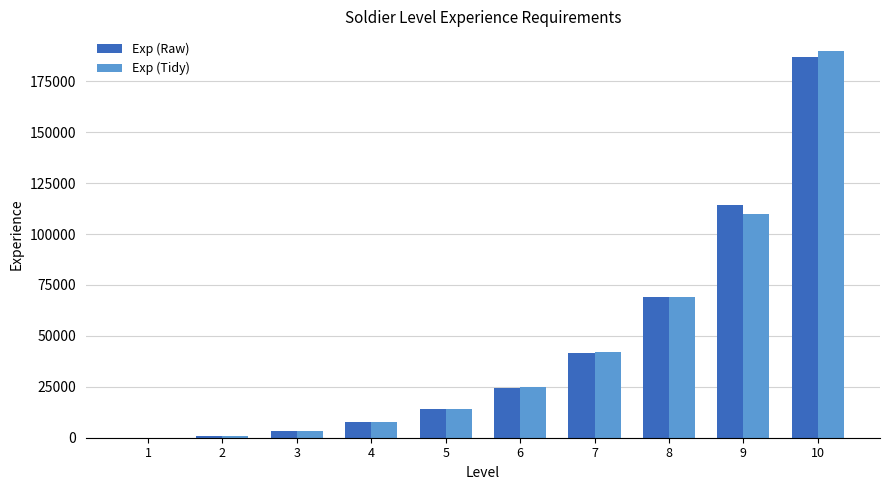

Which series has the widest spread of values?

Exp (Tidy)